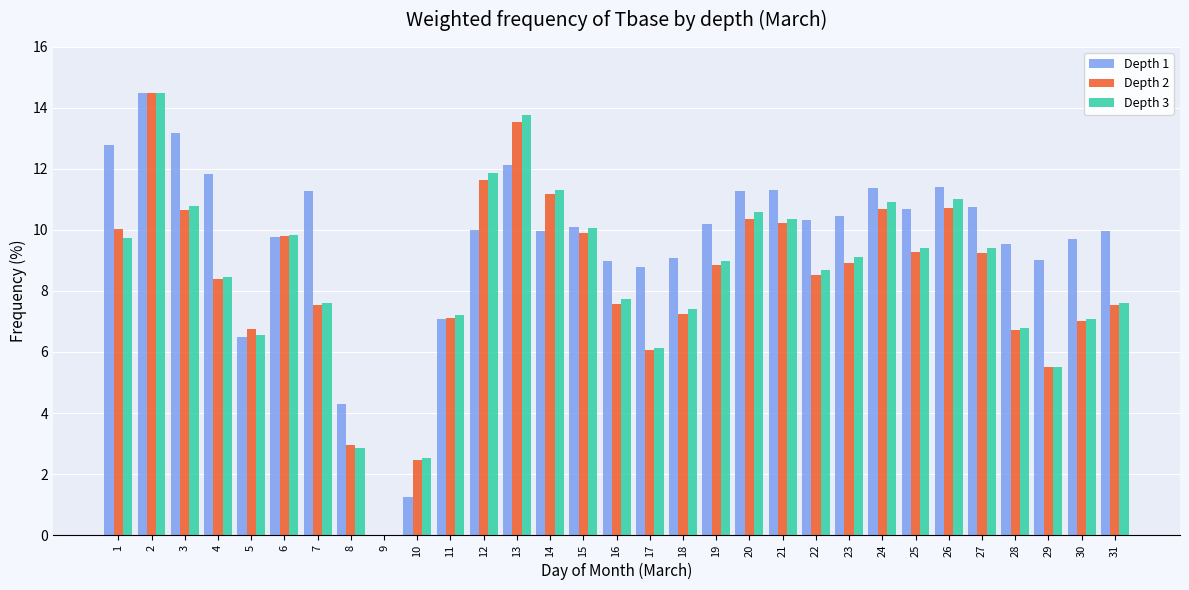

What is the sum of the Depth 2 values at 28 and 18?

14.0